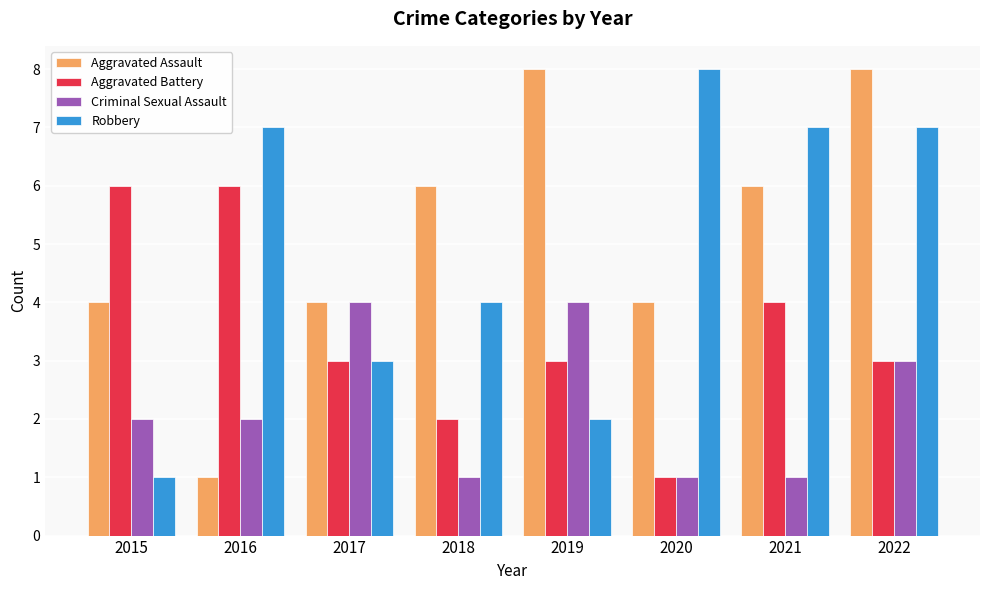

What are all the series names shown in the legend?

Aggravated Assault, Aggravated Battery, Criminal Sexual Assault, Robbery